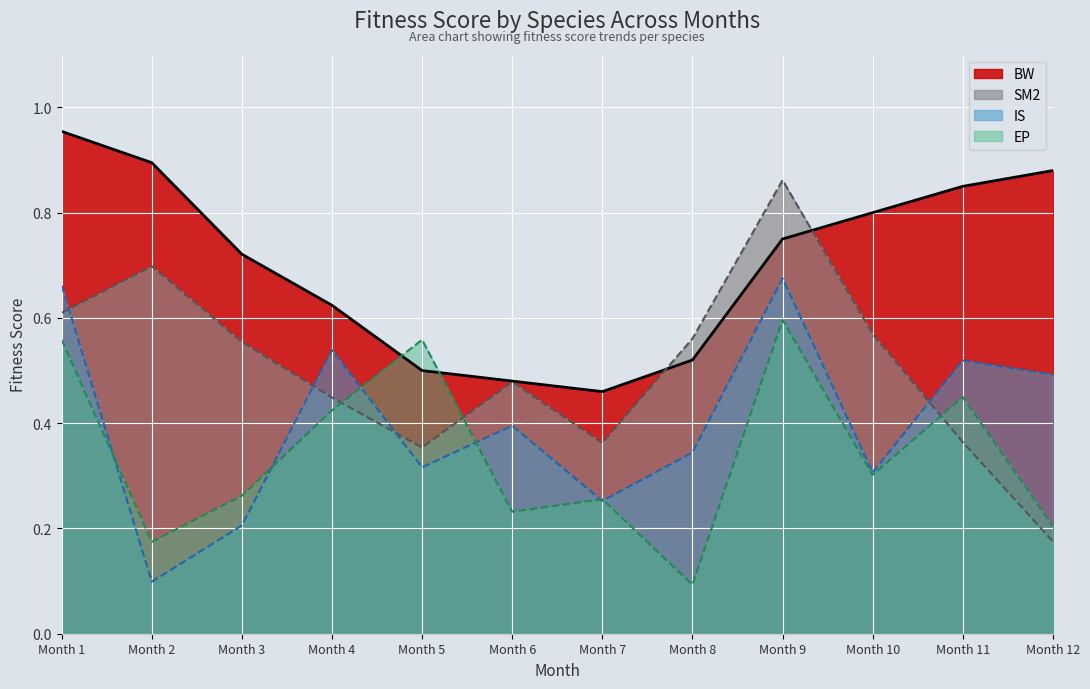

What is the value of the IS point at the 6th from the left?

0.4